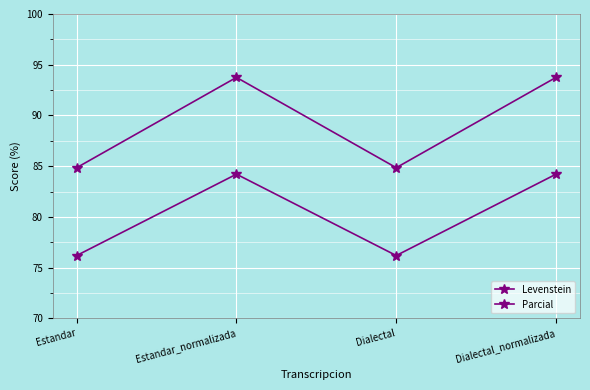

What is the label of the 2nd point from the left?

Estandar_normalizada